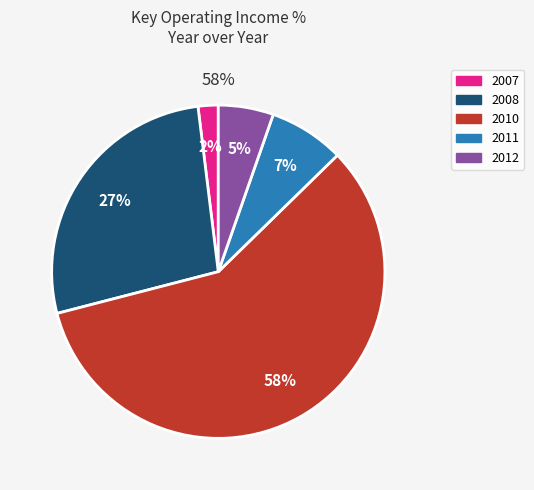

Is there any slice that represents more than half of the pie?

Yes